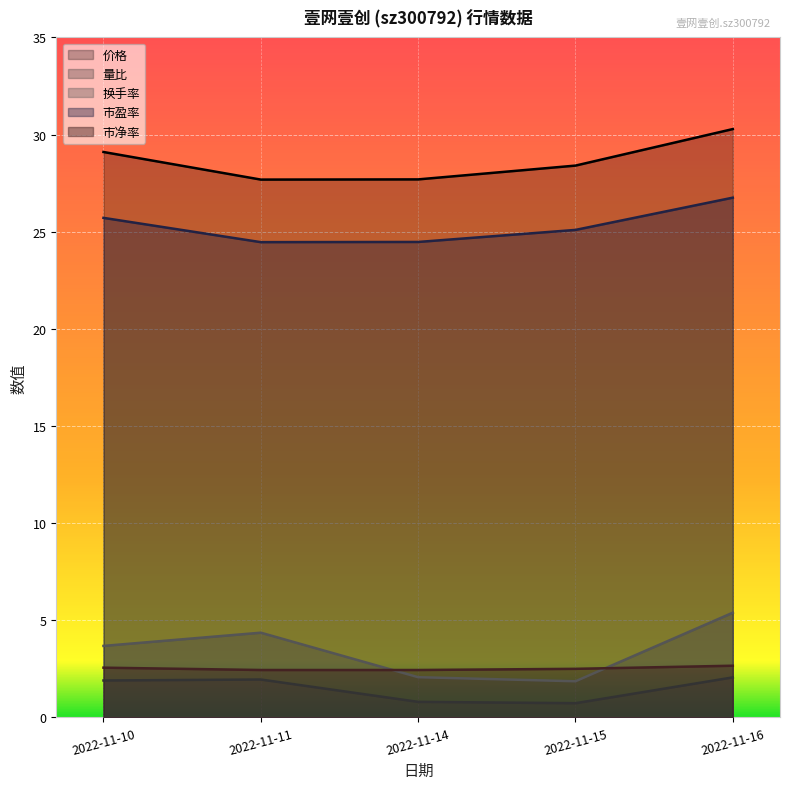

Where does the 市盈率 series first go above 25?

2022-11-10